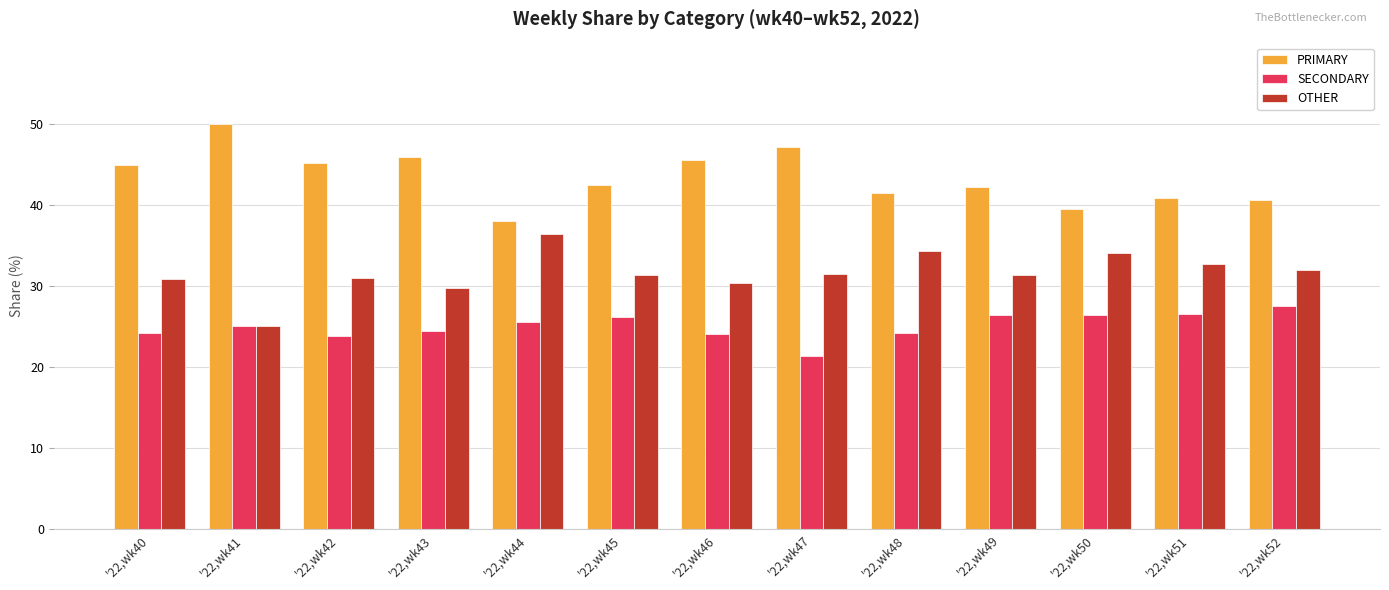

What is the difference between the maximum and minimum values in the SECONDARY series?

6.1